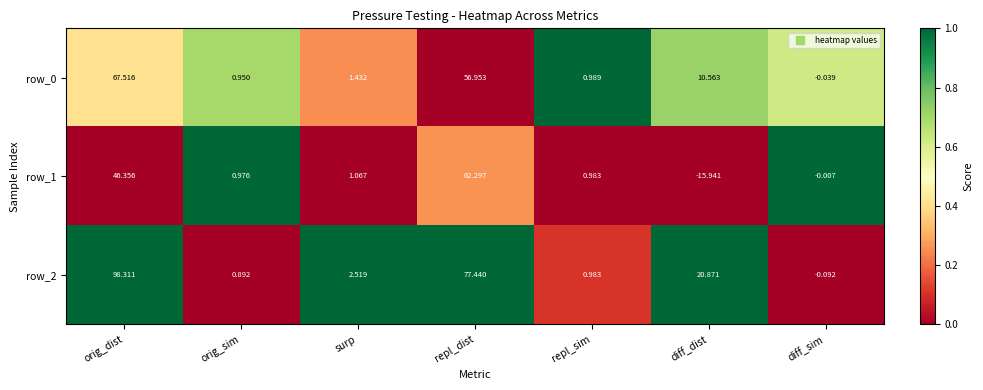

Is it true that row_2 equals 1.5 at diff_dist?

False